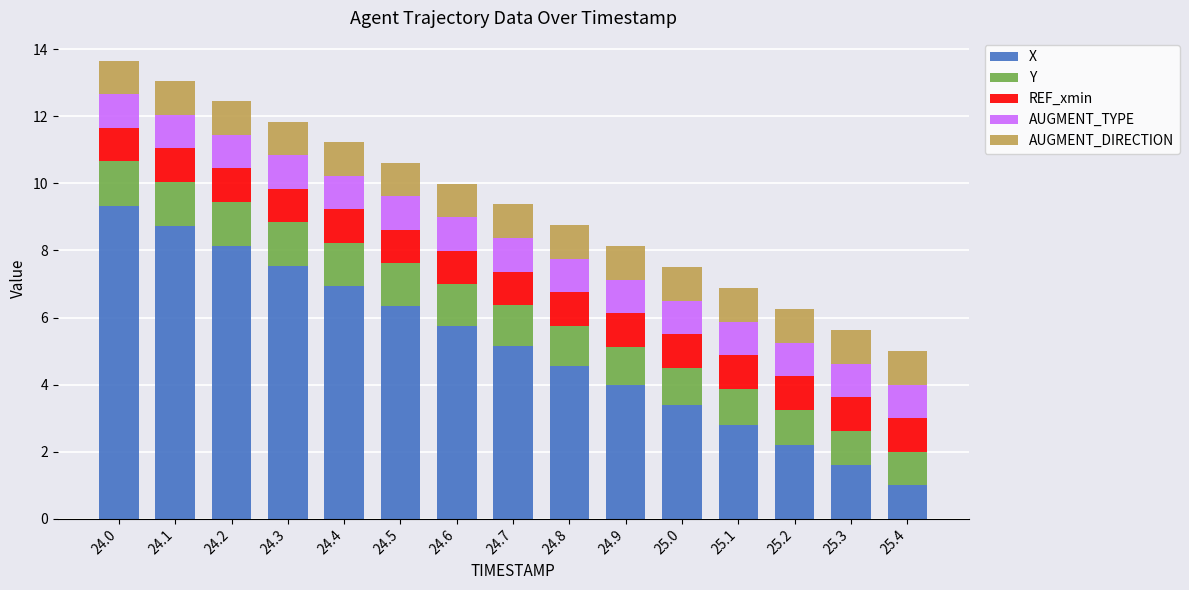

The X series shows 1.8 at 24.8. True or false?

False